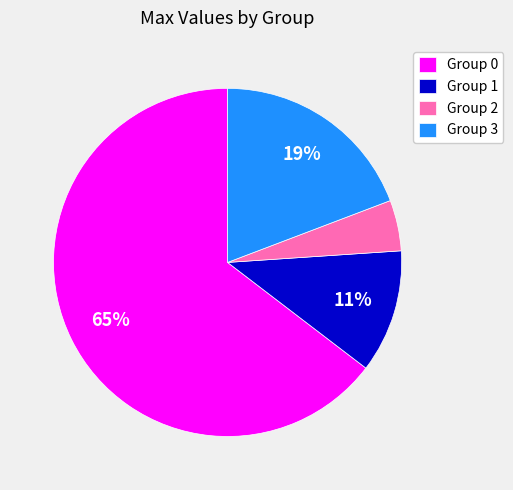

True or false: Group 0 accounts for 65% of the total.

True